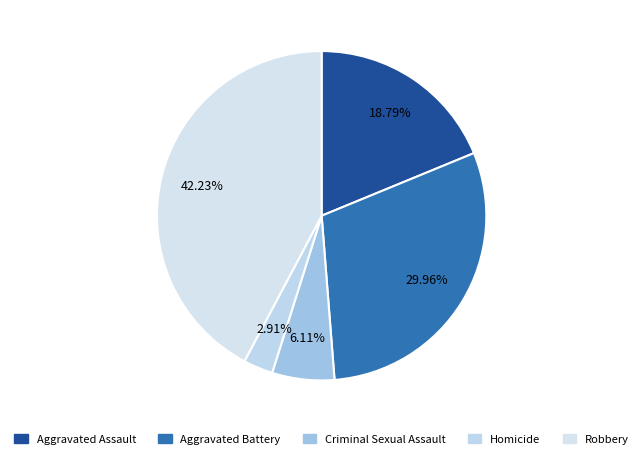

Rank the categories by value from lowest to highest.

Homicide, Criminal Sexual Assault, Aggravated Assault, Aggravated Battery, Robbery